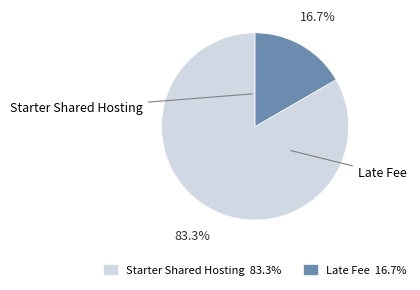

Is it true that Starter Shared Hosting is 83% of the pie?

True